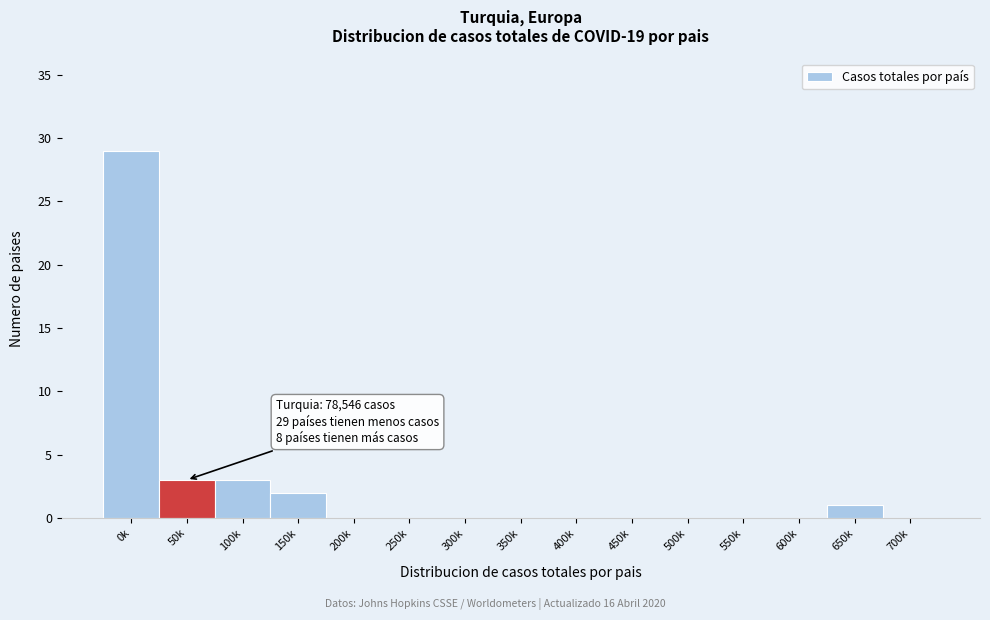

Reading left to right, extract all data points from this chart.

0k=29	50k=3	100k=3	150k=2	200k=0	250k=0	300k=0	350k=0	400k=0	450k=0	500k=0	550k=0	600k=0	650k=1	700k=0